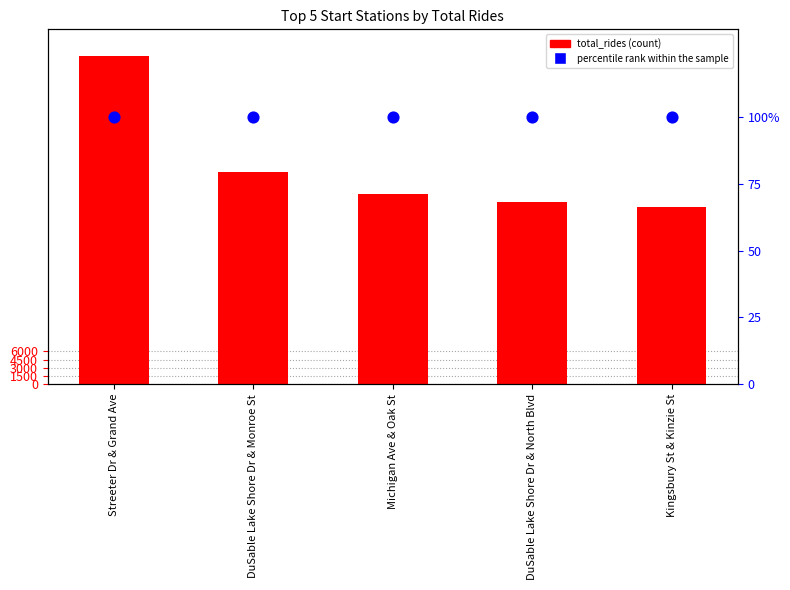

Which series contains the lowest Y value?

percentile rank within the sample